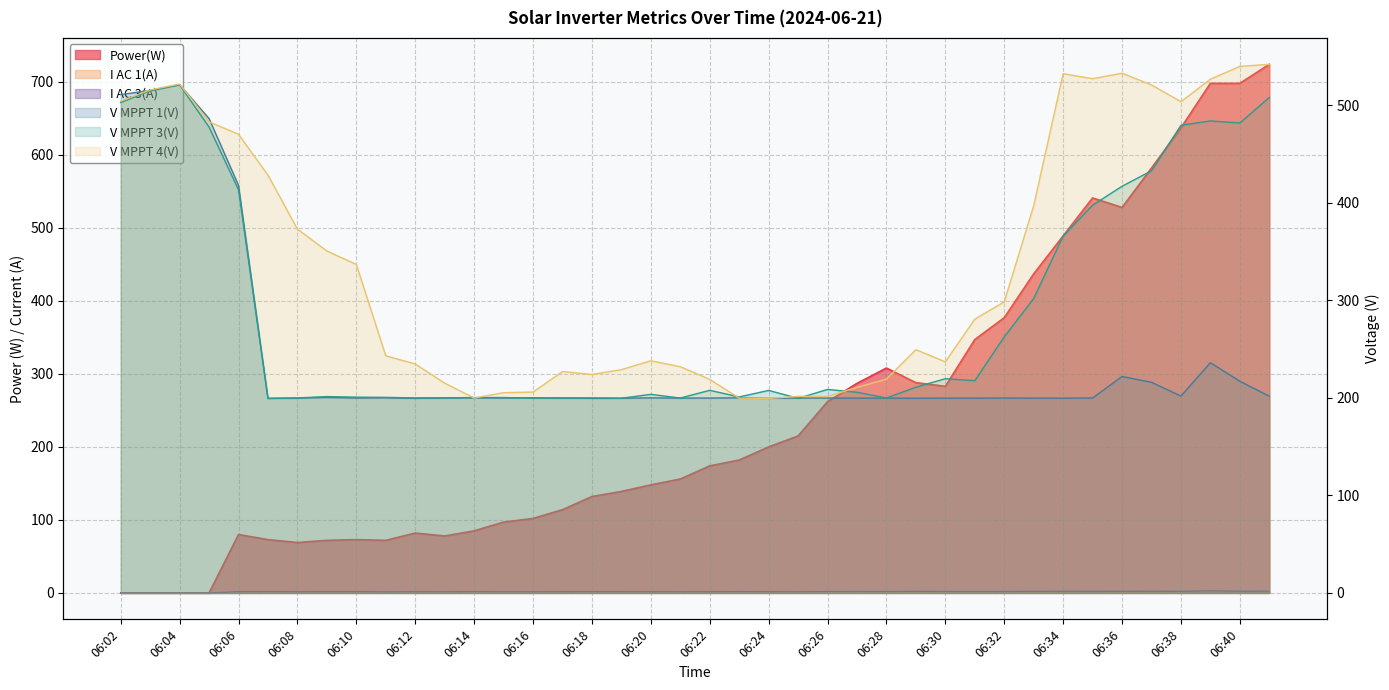

The value of V MPPT 4(V) at 06:15 is 205.3. True or false?

True